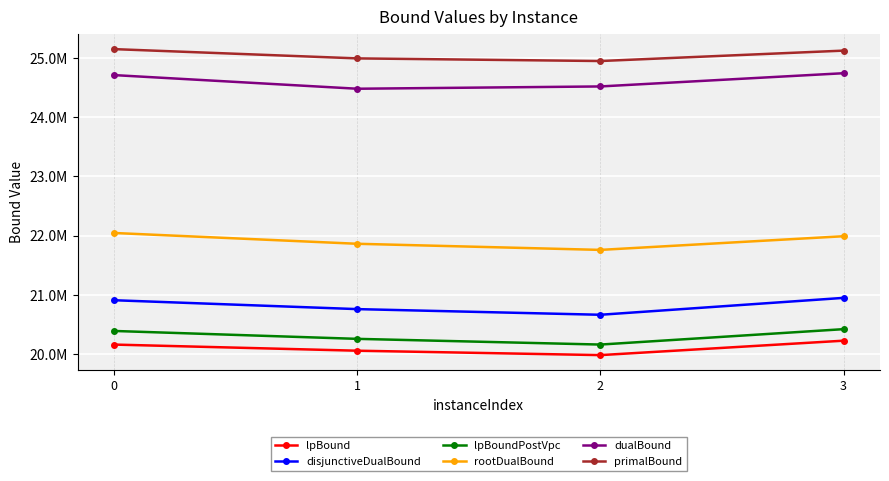

Where is the first local minimum for lpBound?

2